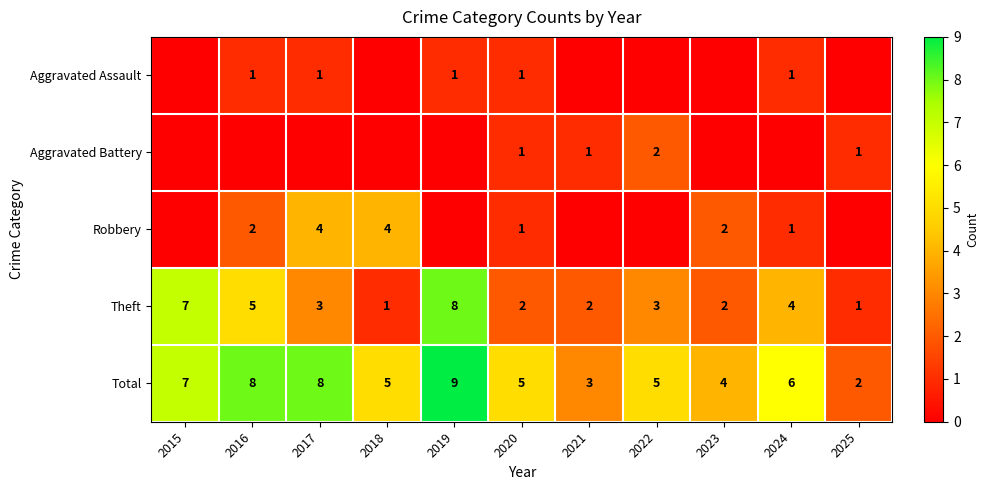

What is the sum of the Theft values at 2017 and 2018?

4